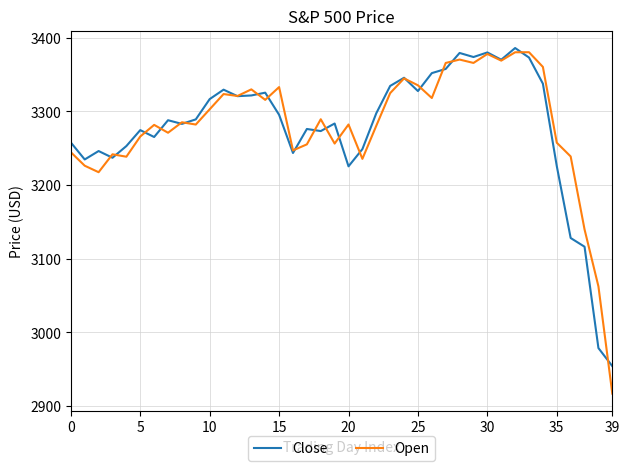

What is the greatest value displayed?

3386.1